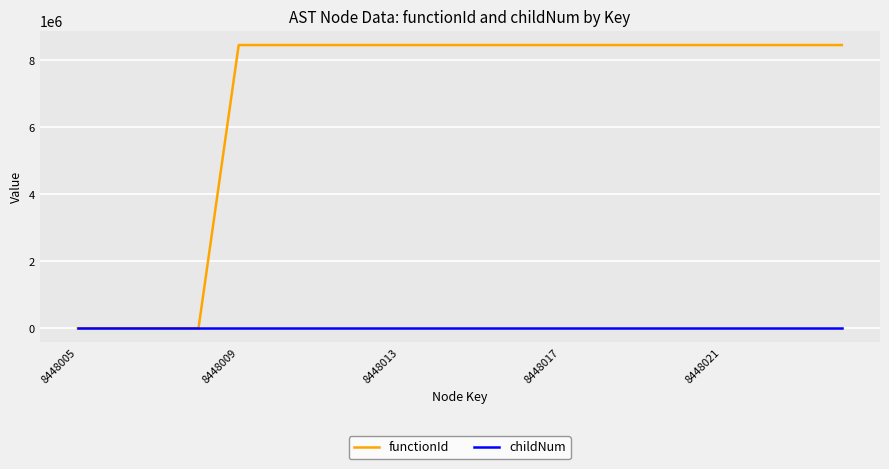

Which series has the widest spread of values?

functionId